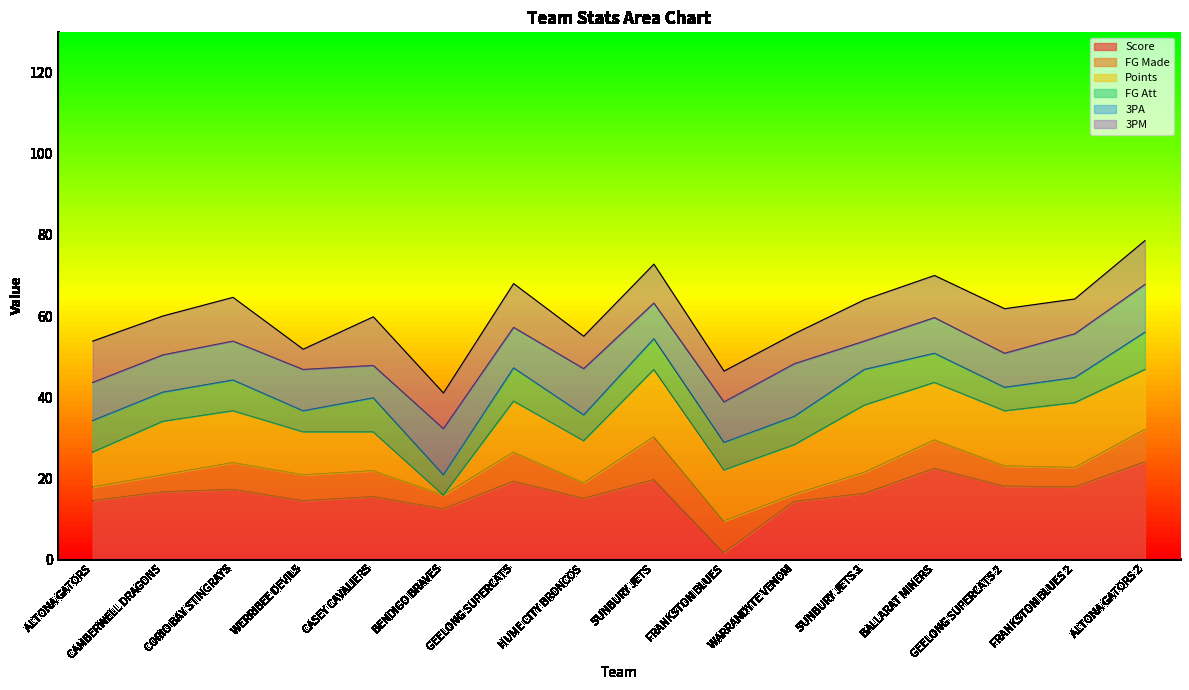

What is the total value across all series at GEELONG SUPERCATS 2?

61.8